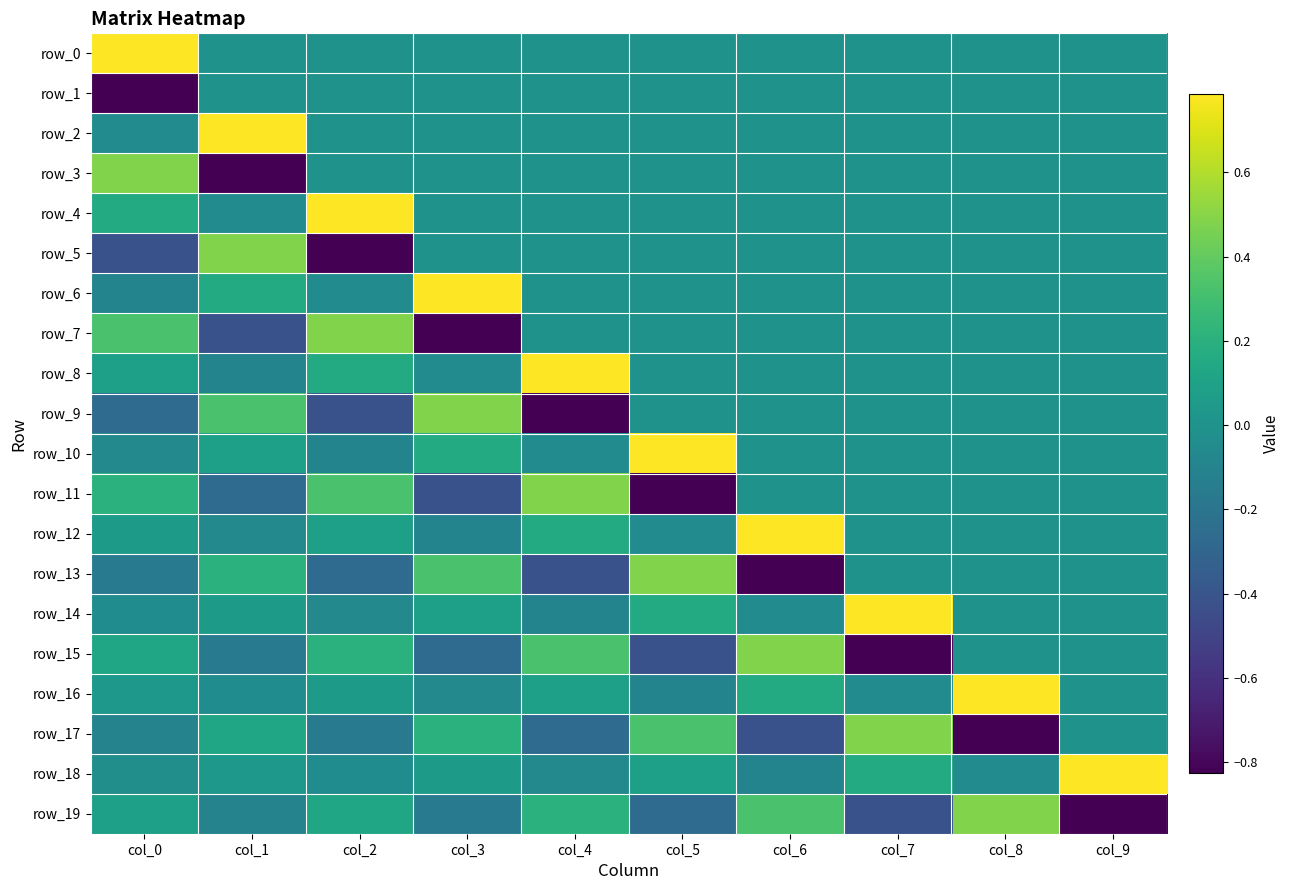

At which label does row_4 first exceed 0?

col_0